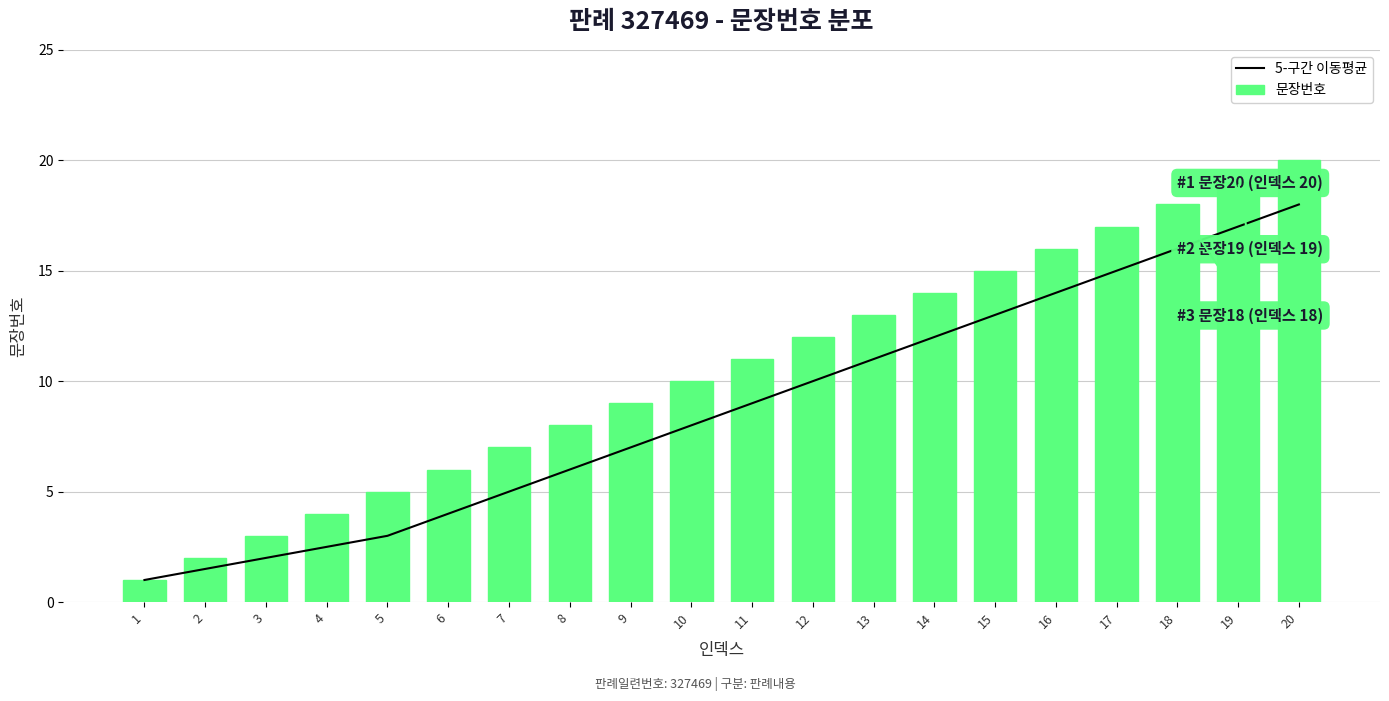

What is the average value of the 문장번호 series?

10.5